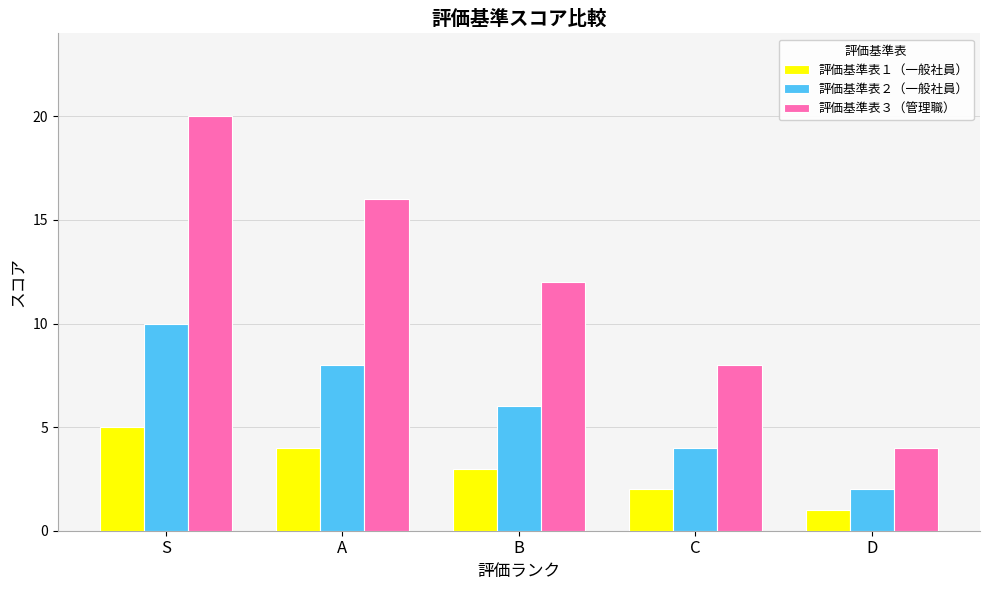

What is the difference between the highest and lowest values at A?

12